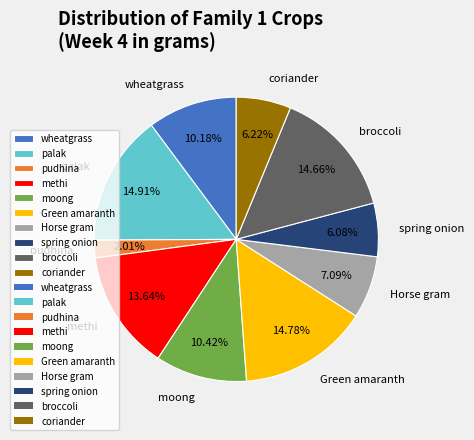

What percentage do broccoli and spring onion together represent?

20.7%